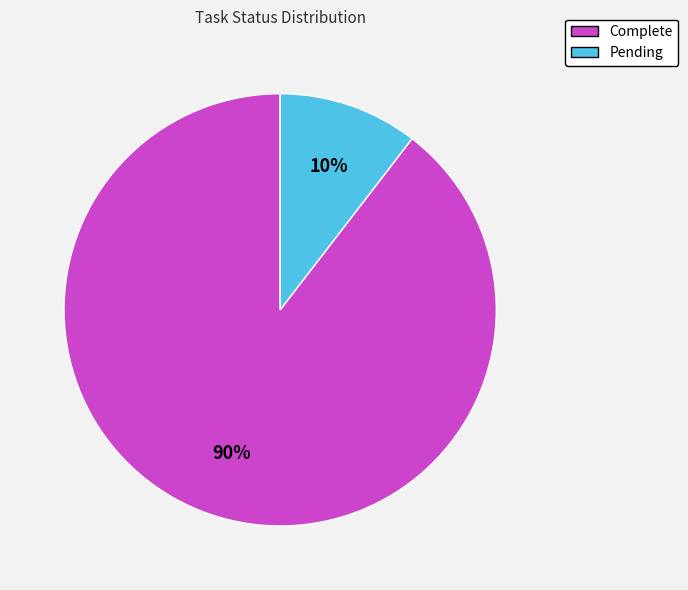

To the nearest percent, what is the average slice percentage?

50%